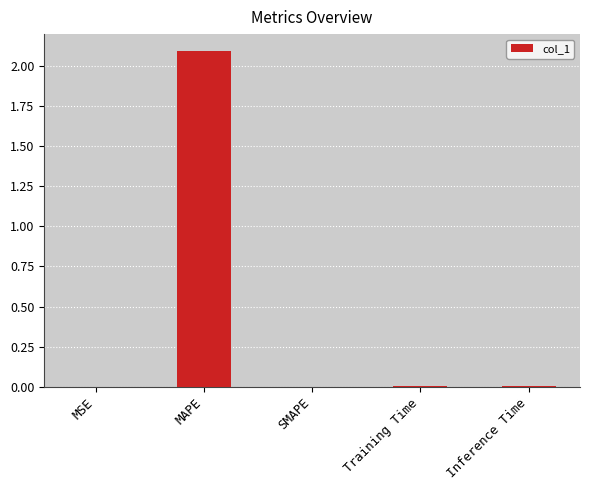

Between Training Time and MAPE, which is larger?

MAPE